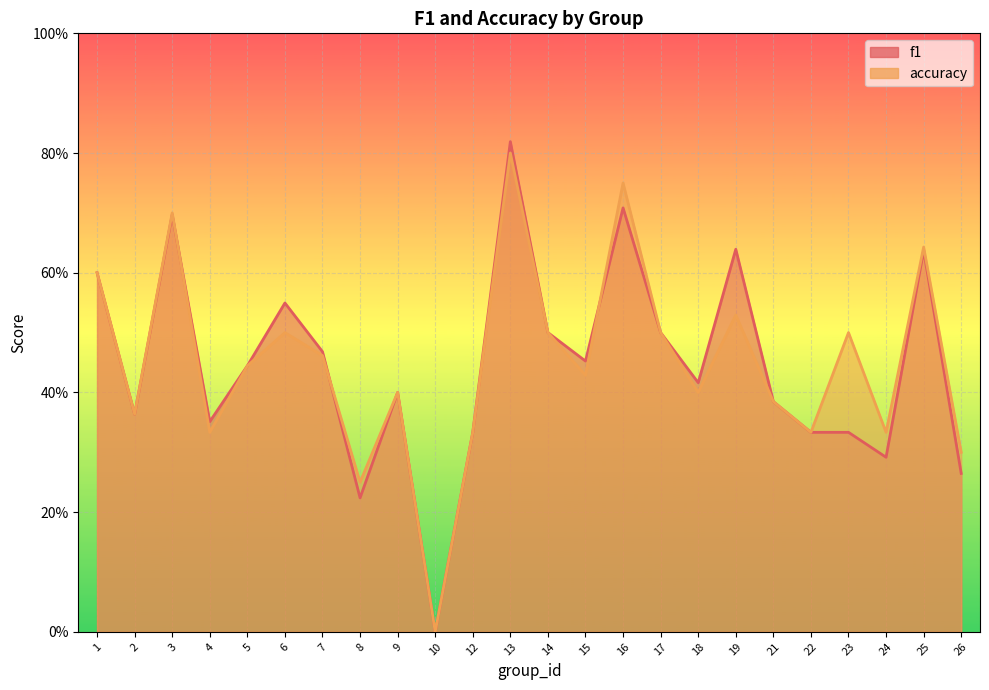

What is the average value of the accuracy series?

0.4